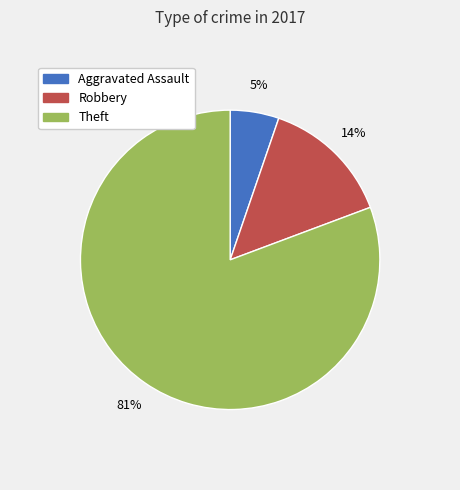

Between Aggravated Assault and Robbery, which is larger?

Robbery